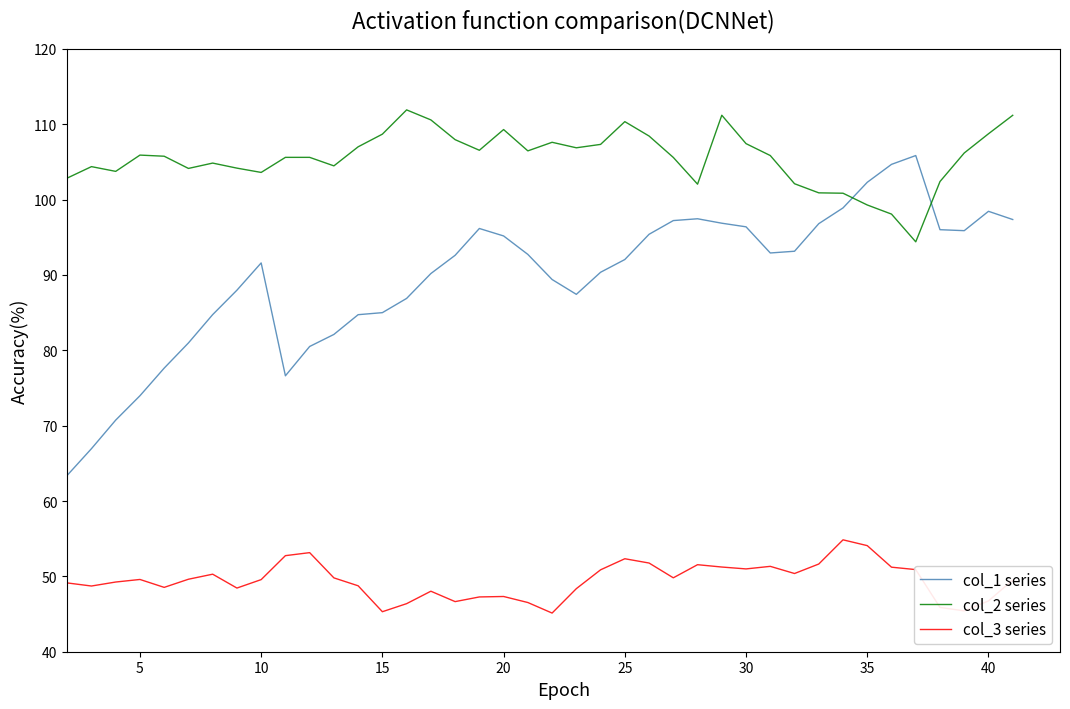

What are all the series names shown in the legend?

col_1 series, col_2 series, col_3 series